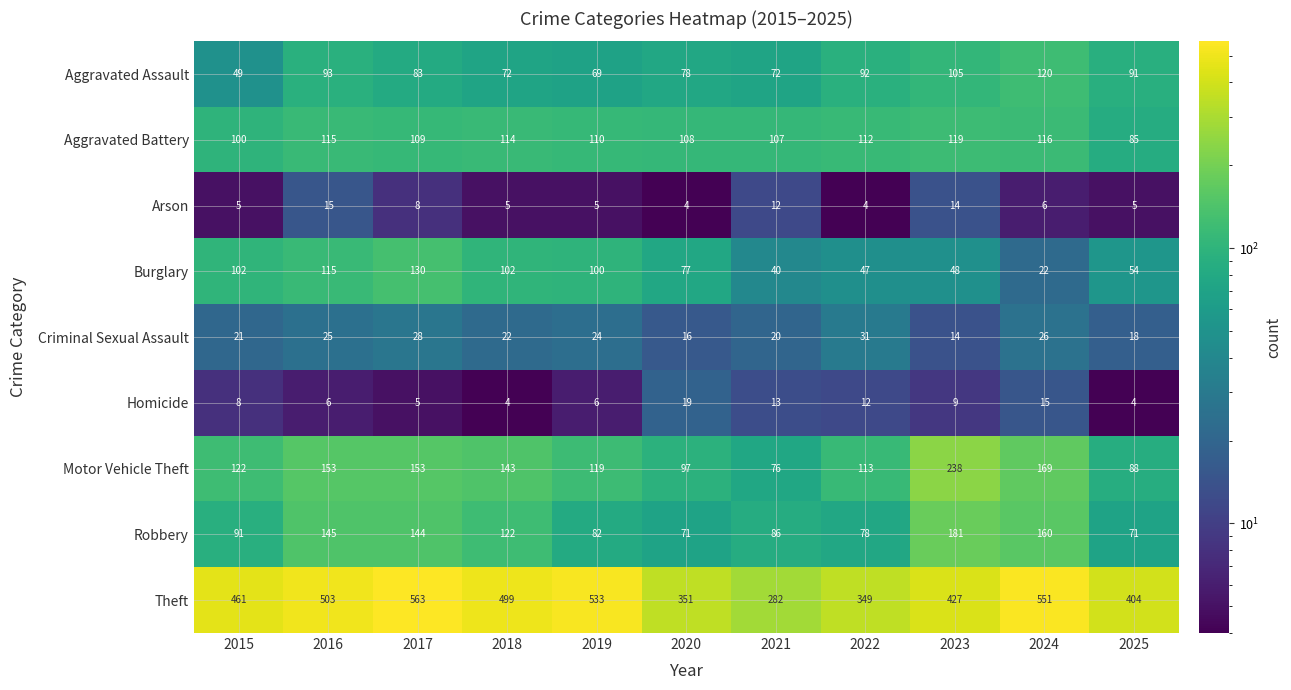

What is the spread (max minus min) of values at 2023?

418